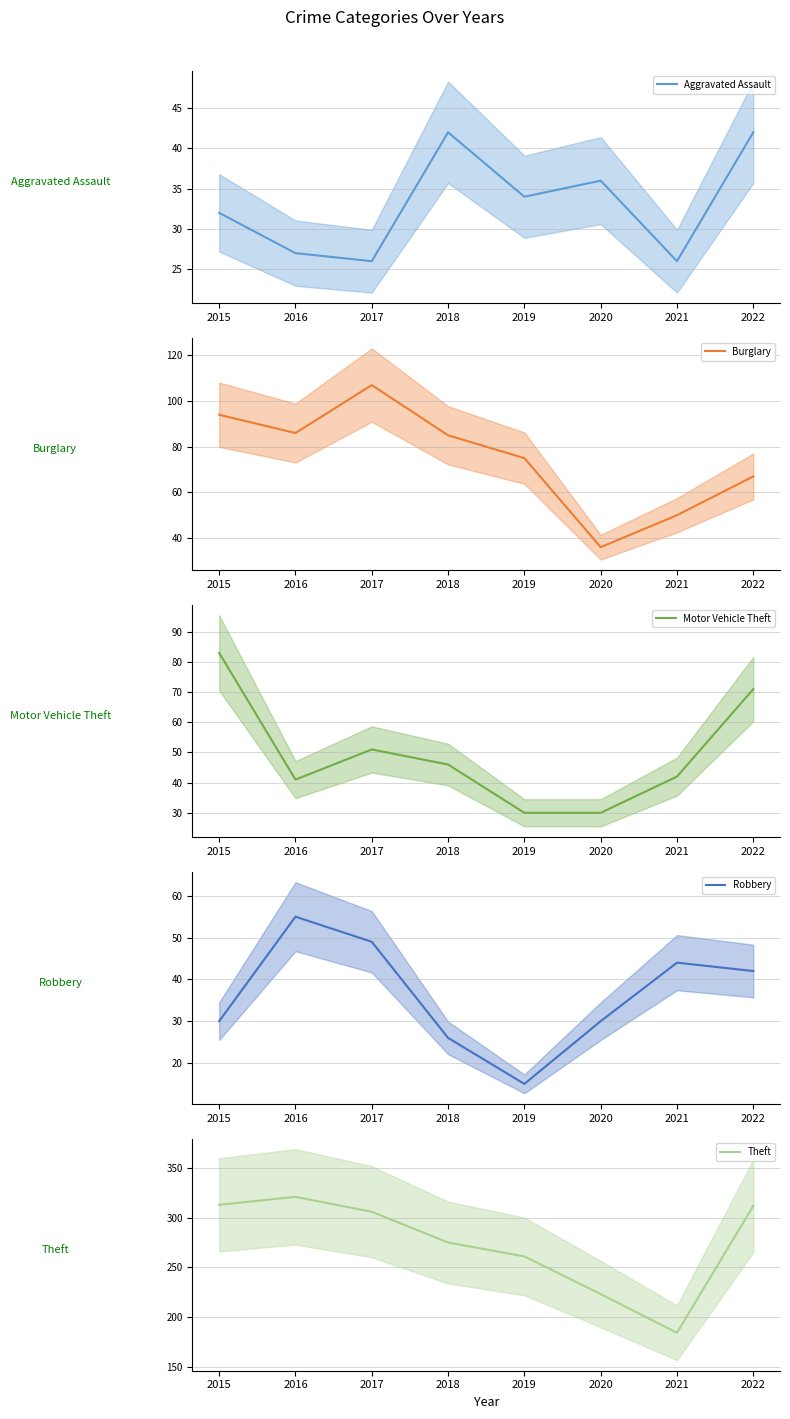

The Burglary (mean) series shows 36 at 2017. True or false?

False